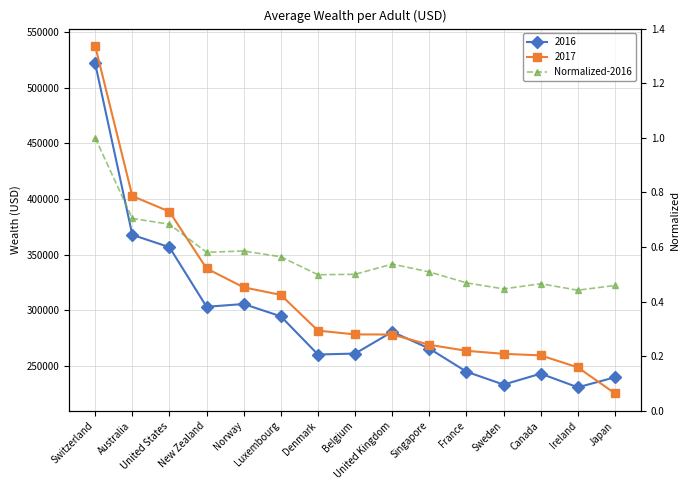

Which has a higher value, Japan or New Zealand?

New Zealand